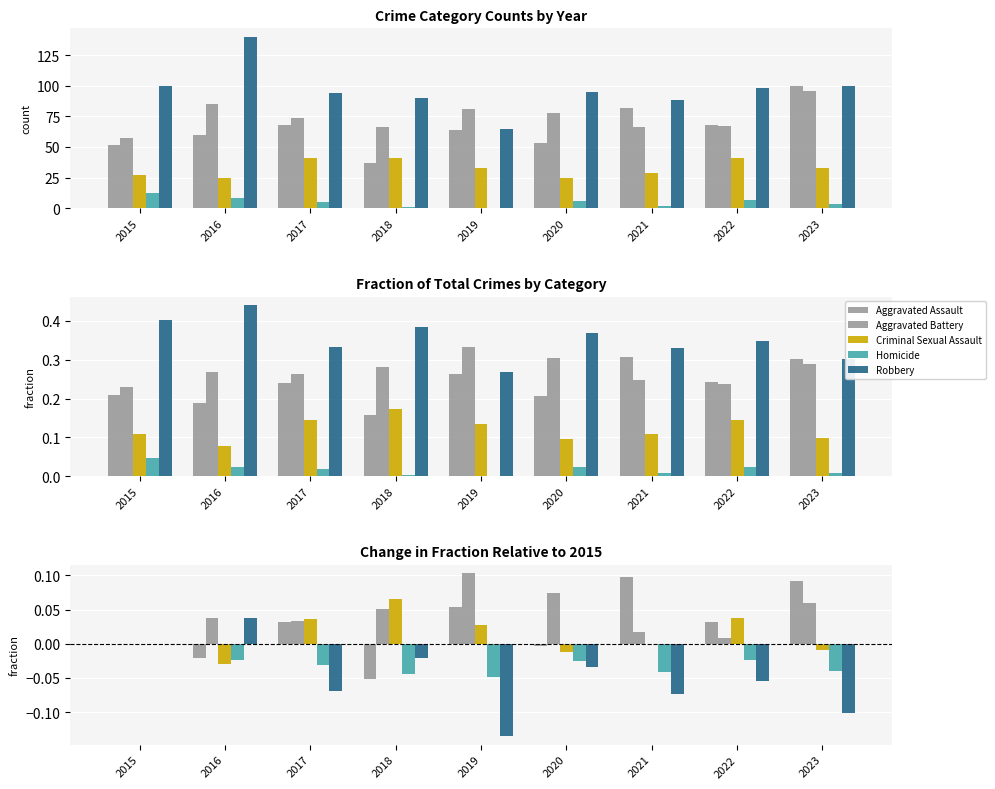

Which series has the widest spread of values?

Robbery